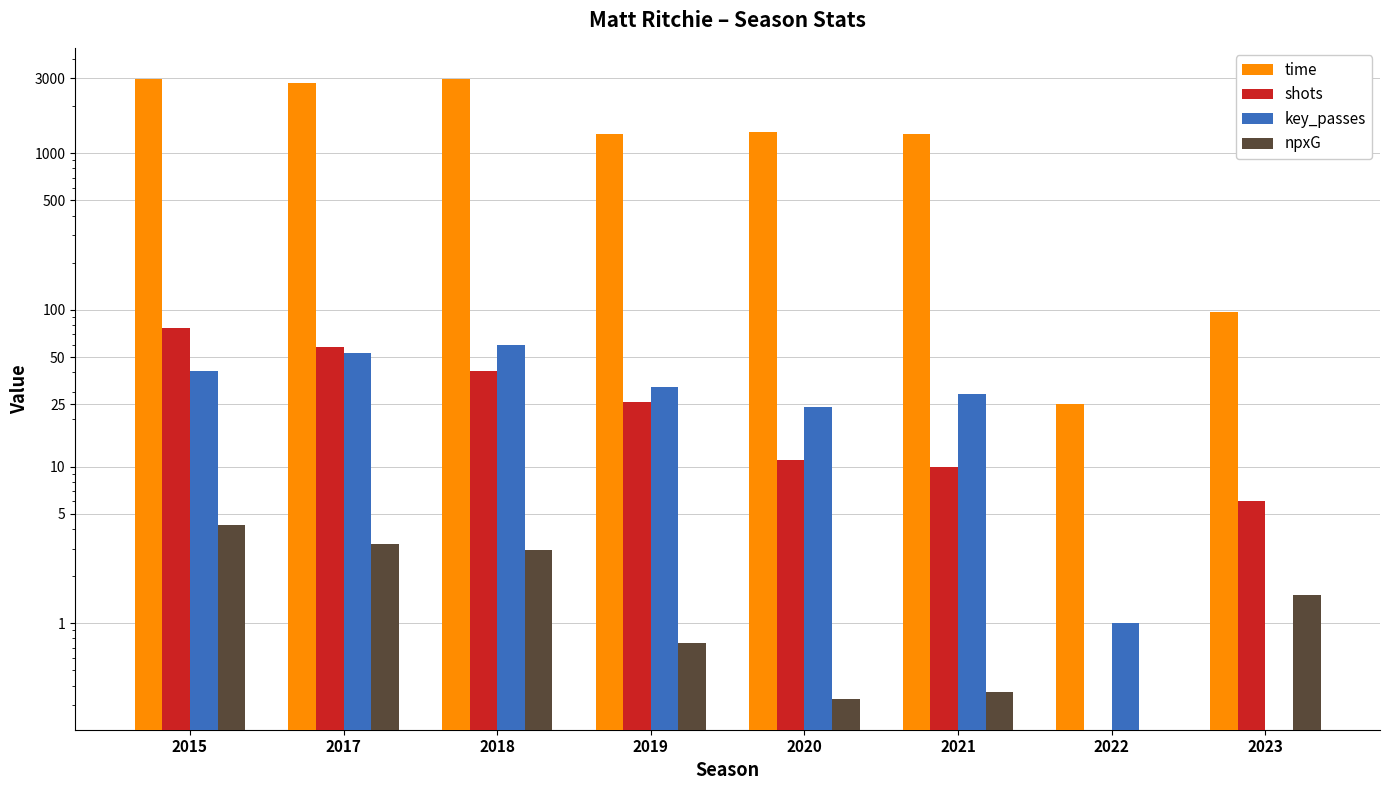

Rank the series by their maximum value, from lowest to highest.

npxG, key_passes, shots, time